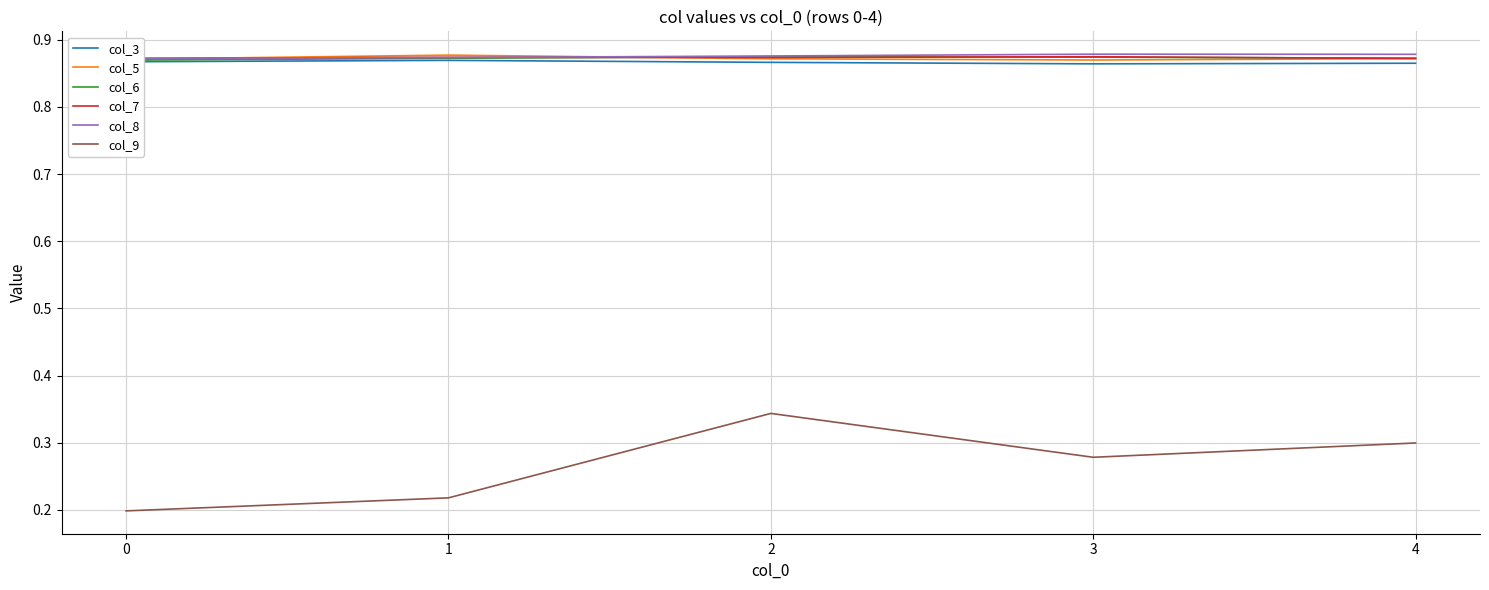

Reading right to left, extract all data points from this chart.

col_3: 4=0.9	3=0.9	2=0.9	1=0.9	0=0.9
col_5: 4=0.9	3=0.9	2=0.9	1=0.9	0=0.9
col_6: 4=0.9	3=0.9	2=0.9	1=0.9	0=0.9
col_7: 4=0.9	3=0.9	2=0.9	1=0.9	0=0.9
col_8: 4=0.9	3=0.9	2=0.9	1=0.9	0=0.9
col_9: 4=0.3	3=0.3	2=0.3	1=0.2	0=0.2